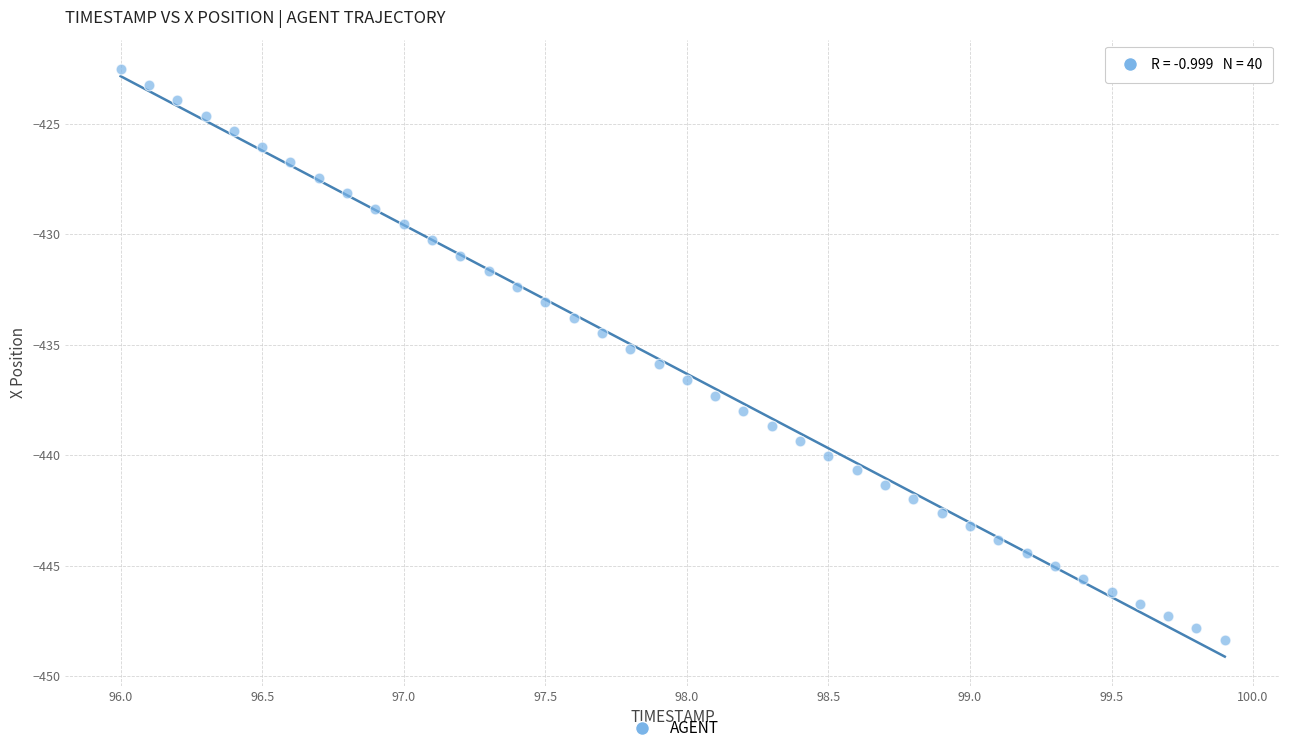

What is the range of Y values (max minus min)?

25.9